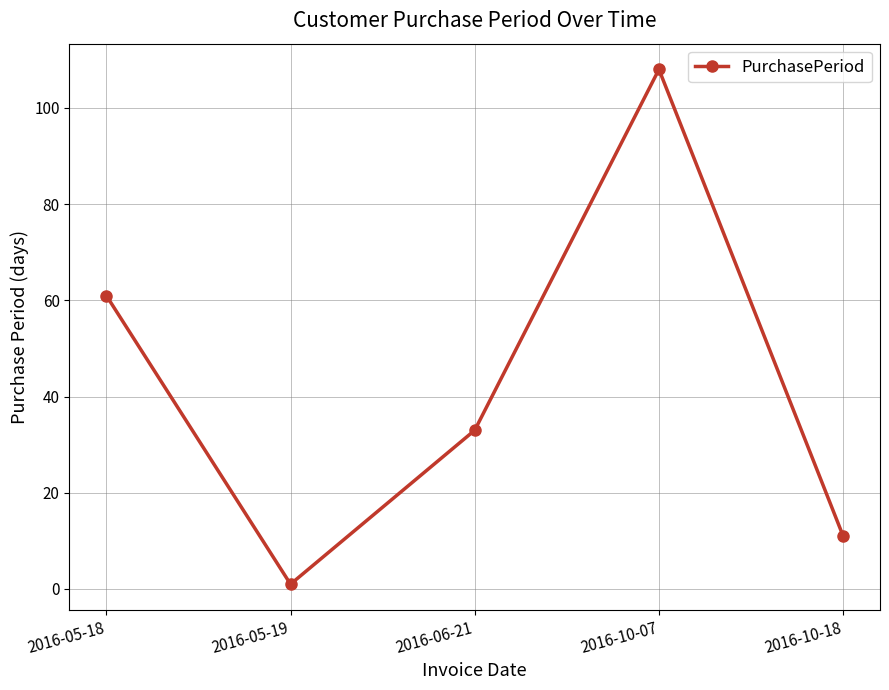

Where is the data nearest to the value 54?

2016-05-18